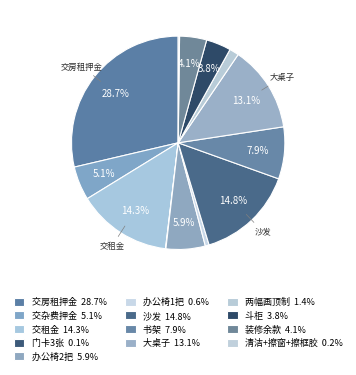

Rank the categories by value from highest to lowest.

交房租押金, 沙发, 交租金, 大桌子, 书架, 办公椅2把, 交杂费押金, 装修余款, 斗柜, 两幅画顶制, 办公椅1把, 清洁+擦窗+擦框胶, 门卡3张